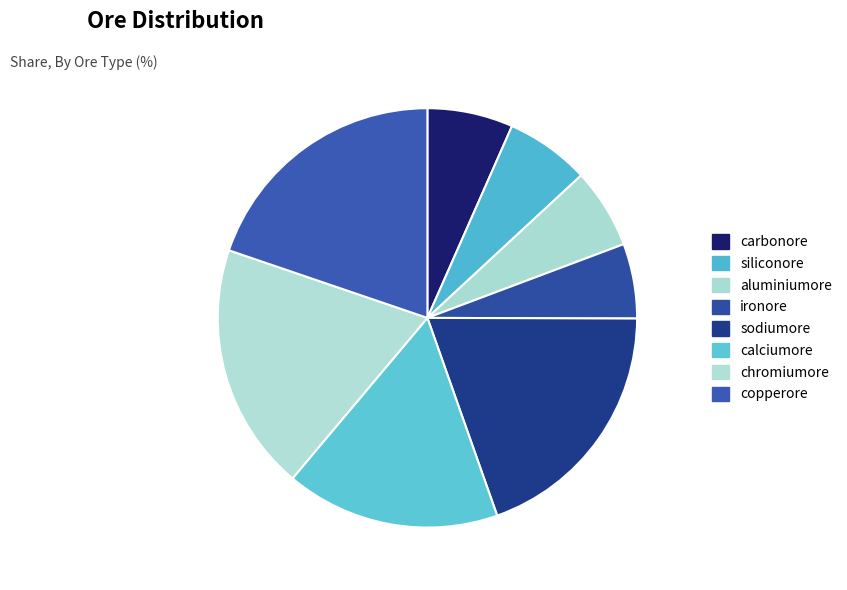

The sodiumore slice represents 29% of the pie. True or false?

False